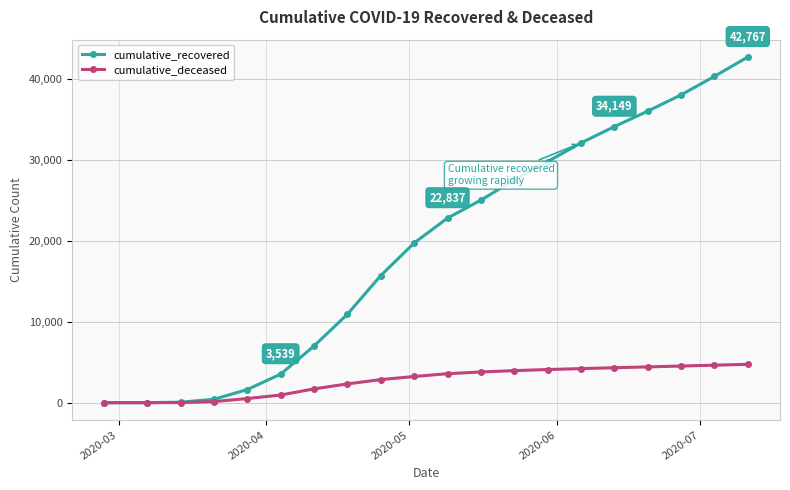

What is the average value of the cumulative_deceased series?

2708